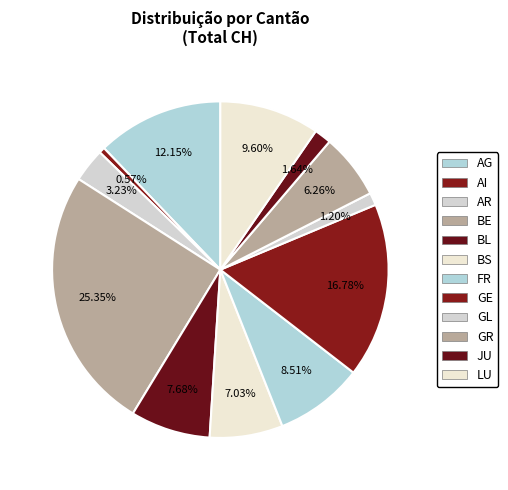

Does any single category account for the majority?

No